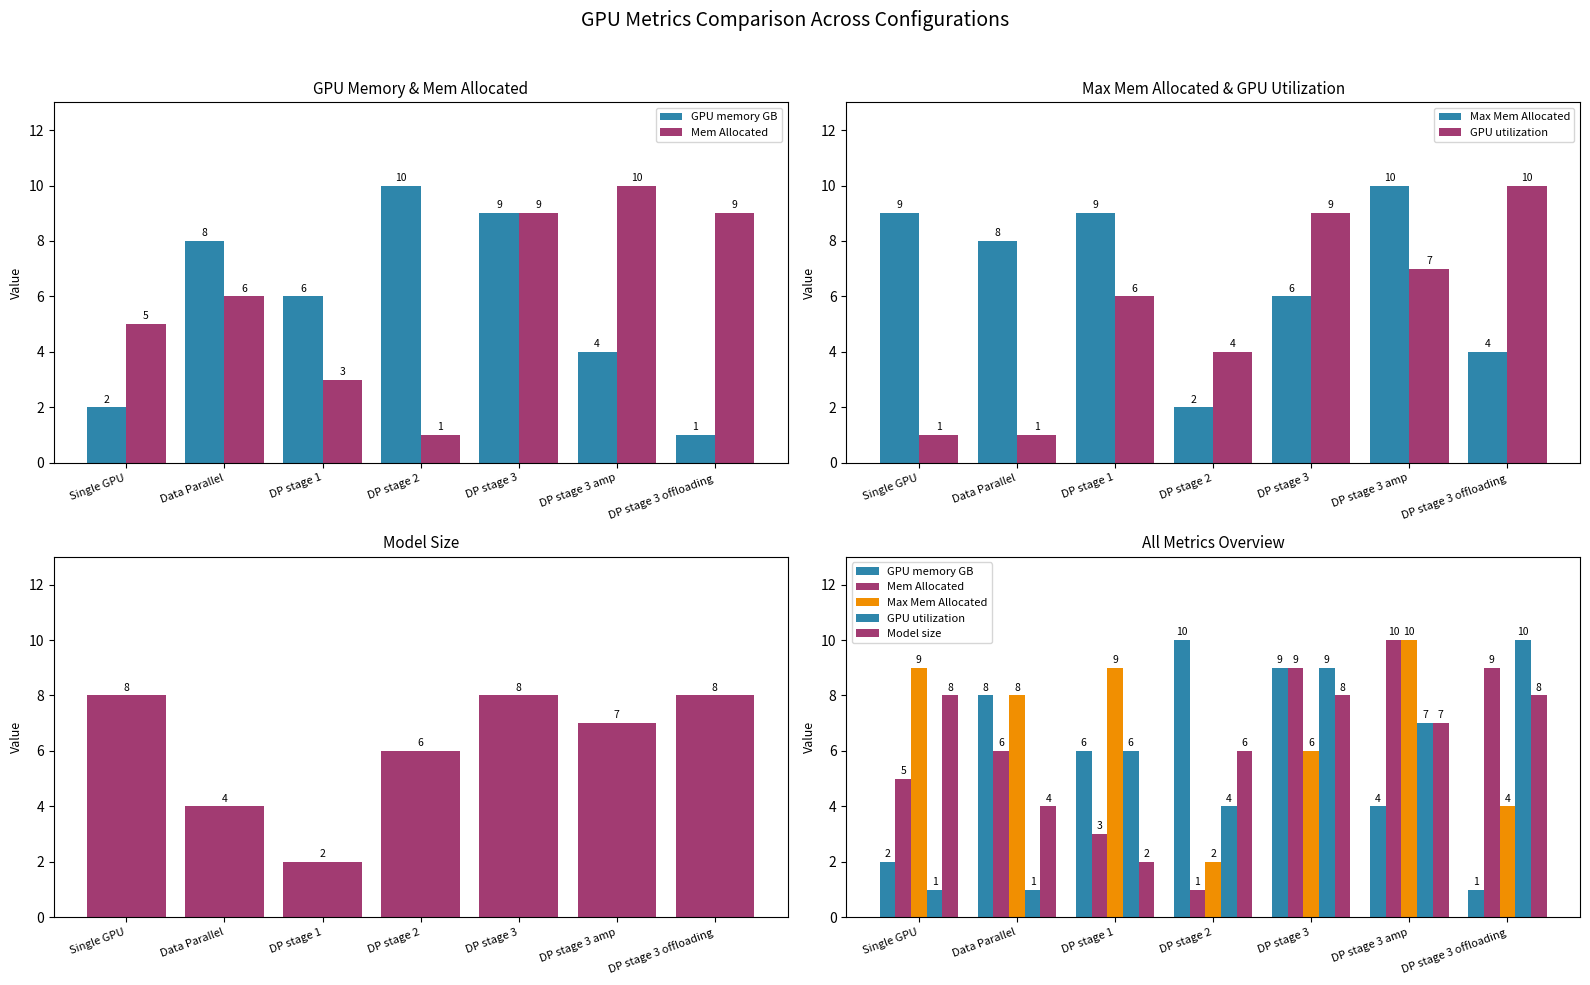

What is the value of the GPU utilization bar at the 1st from the left?

1